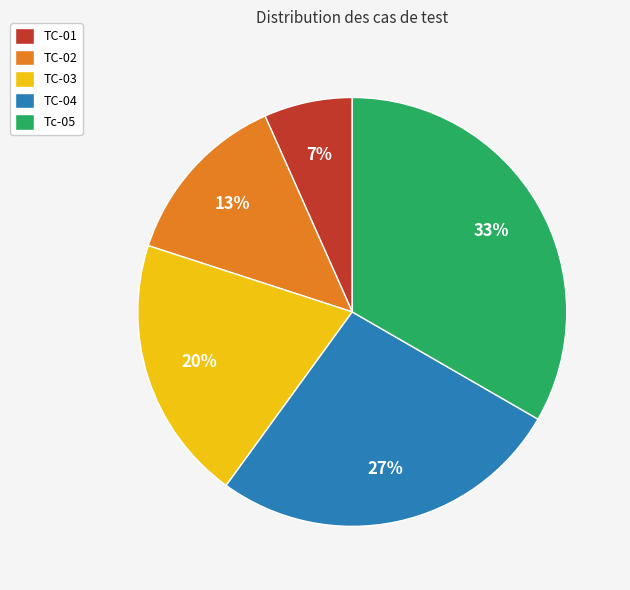

What is the largest slice in the pie chart?

Tc-05